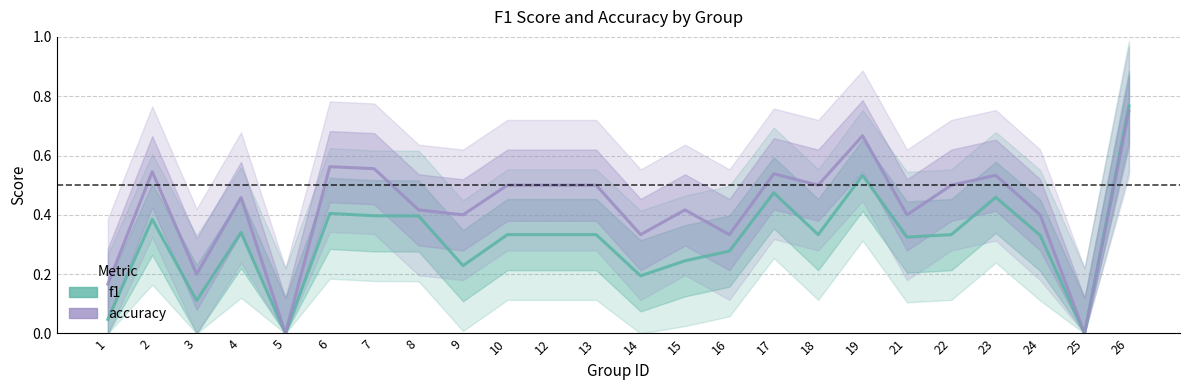

Rank the series by their average value, from lowest to highest.

f1, accuracy